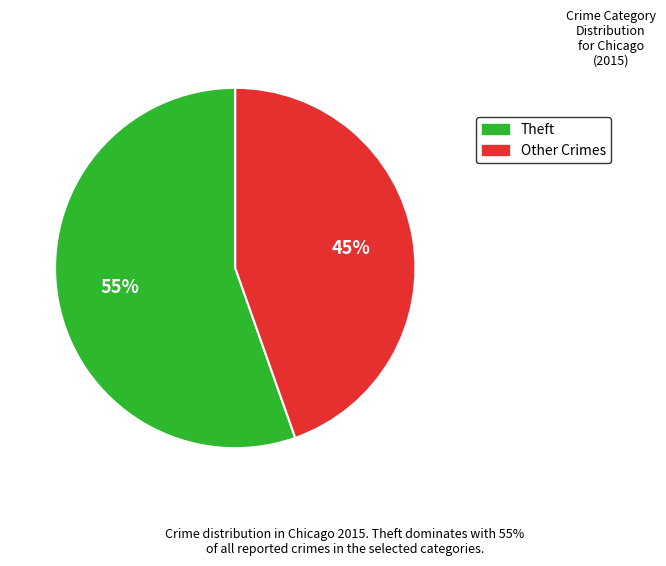

Is there a majority slice in this chart?

Yes